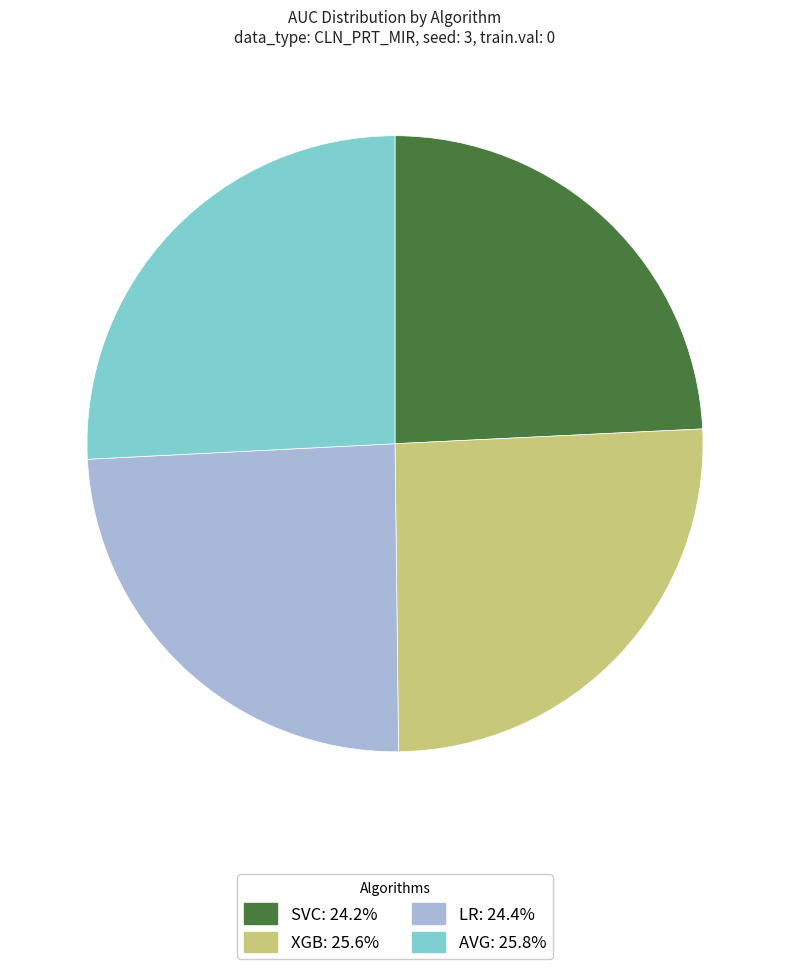

Does any single category account for the majority?

No